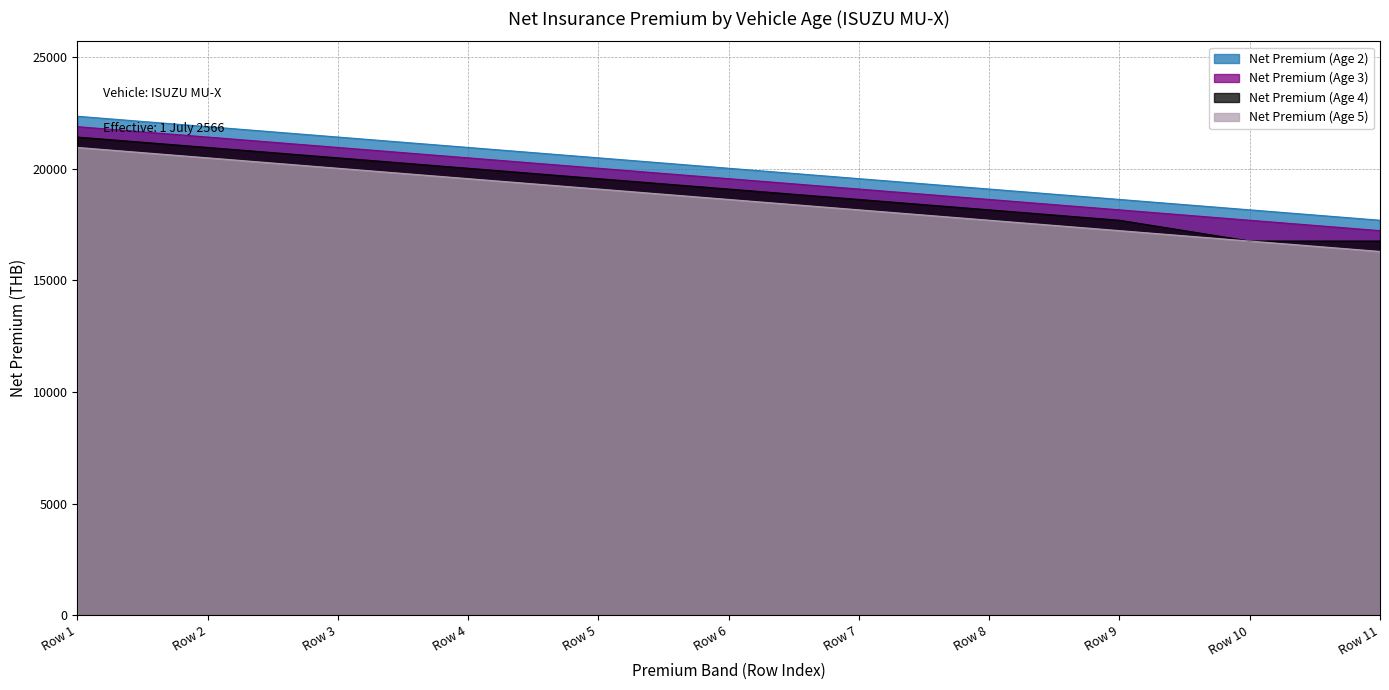

What is the value of the Net Premium (Age 5) point at the 5th from the left?

19081.9